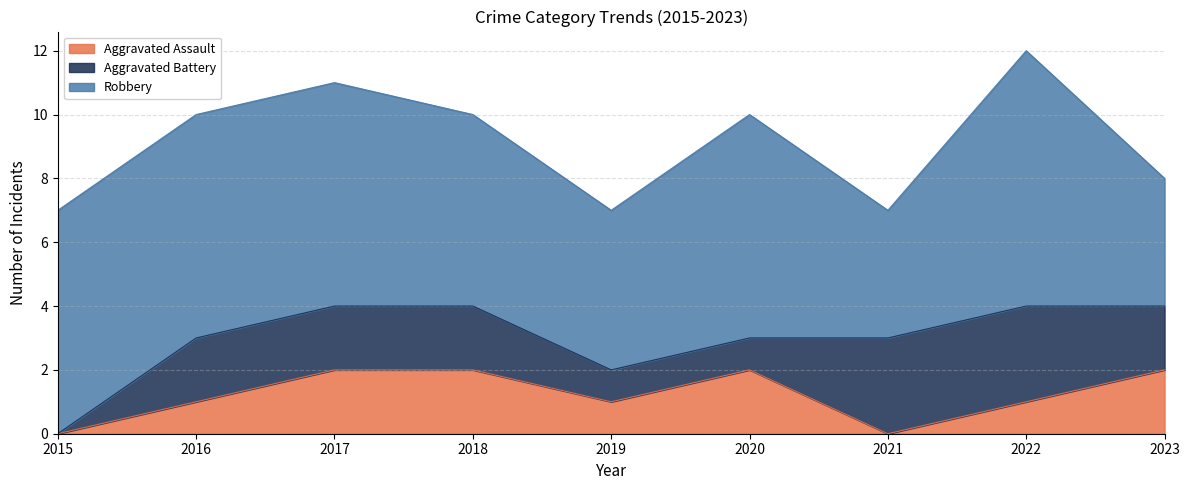

Is it true that Aggravated Battery equals 0 at 2019?

False